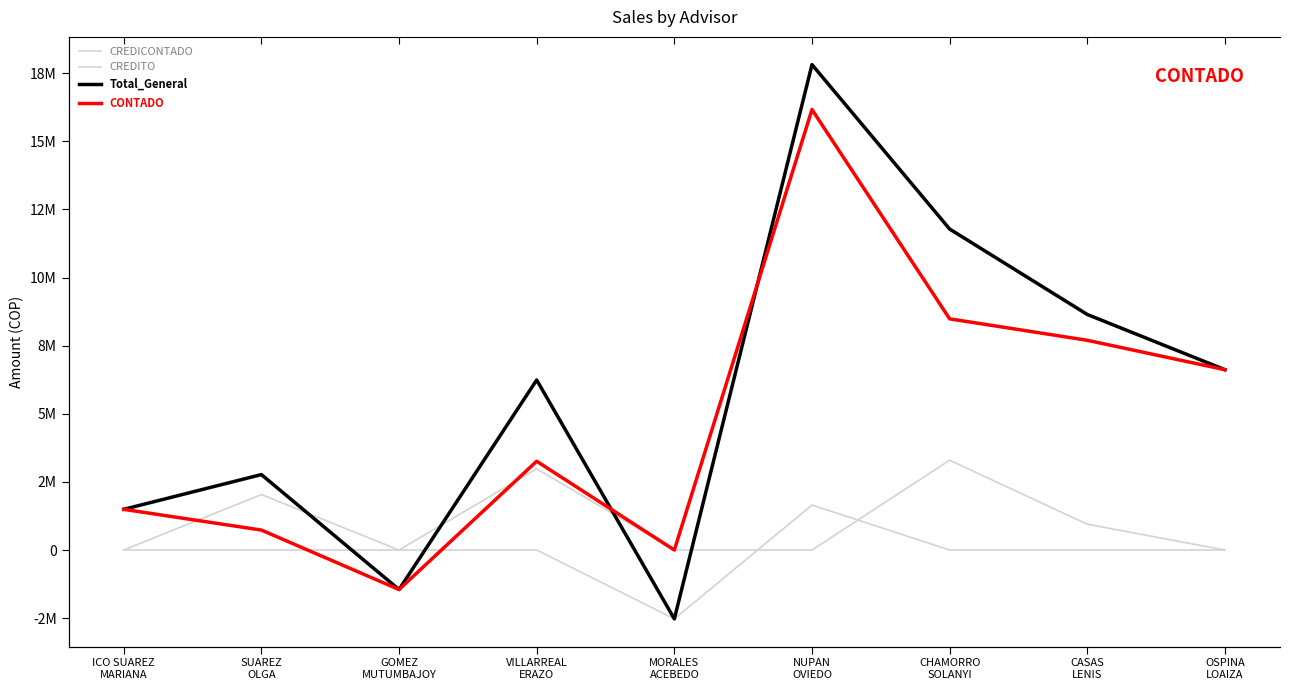

True or false: CONTADO and Total_General intersect in this chart.

True